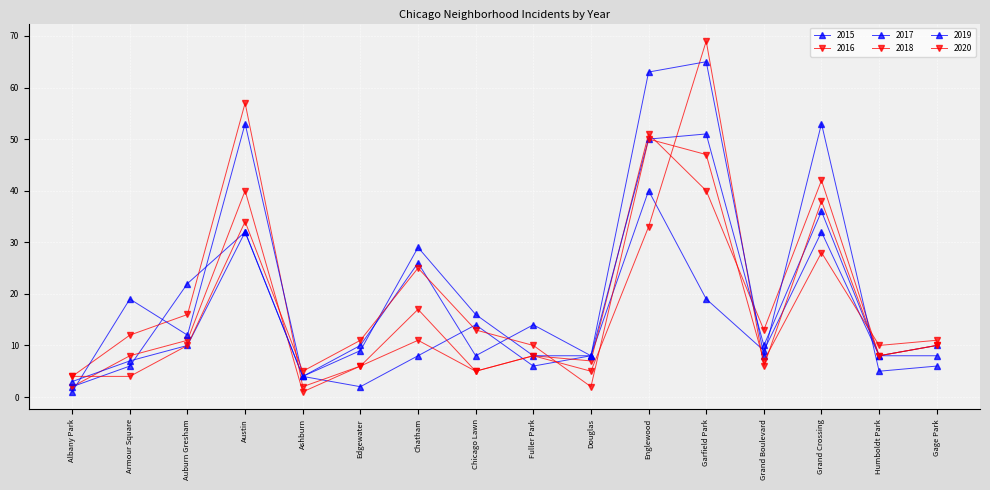

Is this an area chart (filled region under the line)?

No